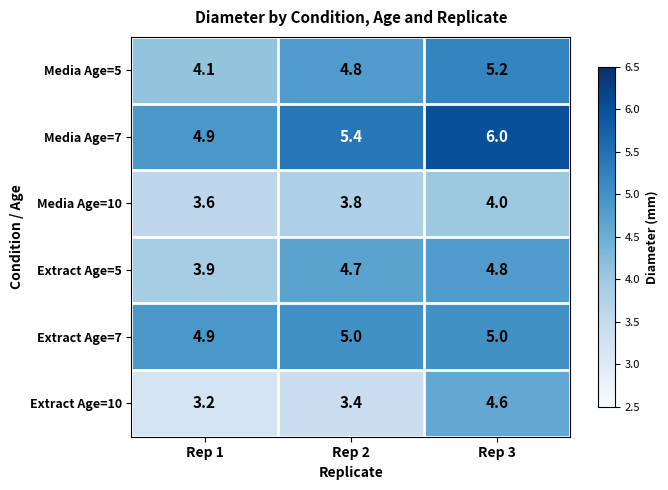

Rank the categories by Extract Age=5 value from lowest to highest.

Rep 1, Rep 2, Rep 3